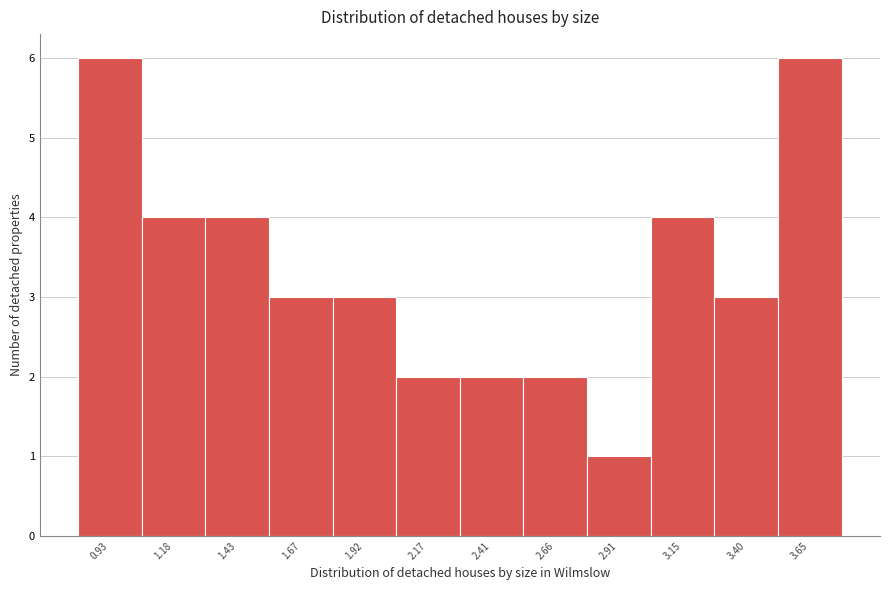

Reading right to left, extract all data points from this chart.

6	3	4	1	2	2	2	3	3	4	4	6